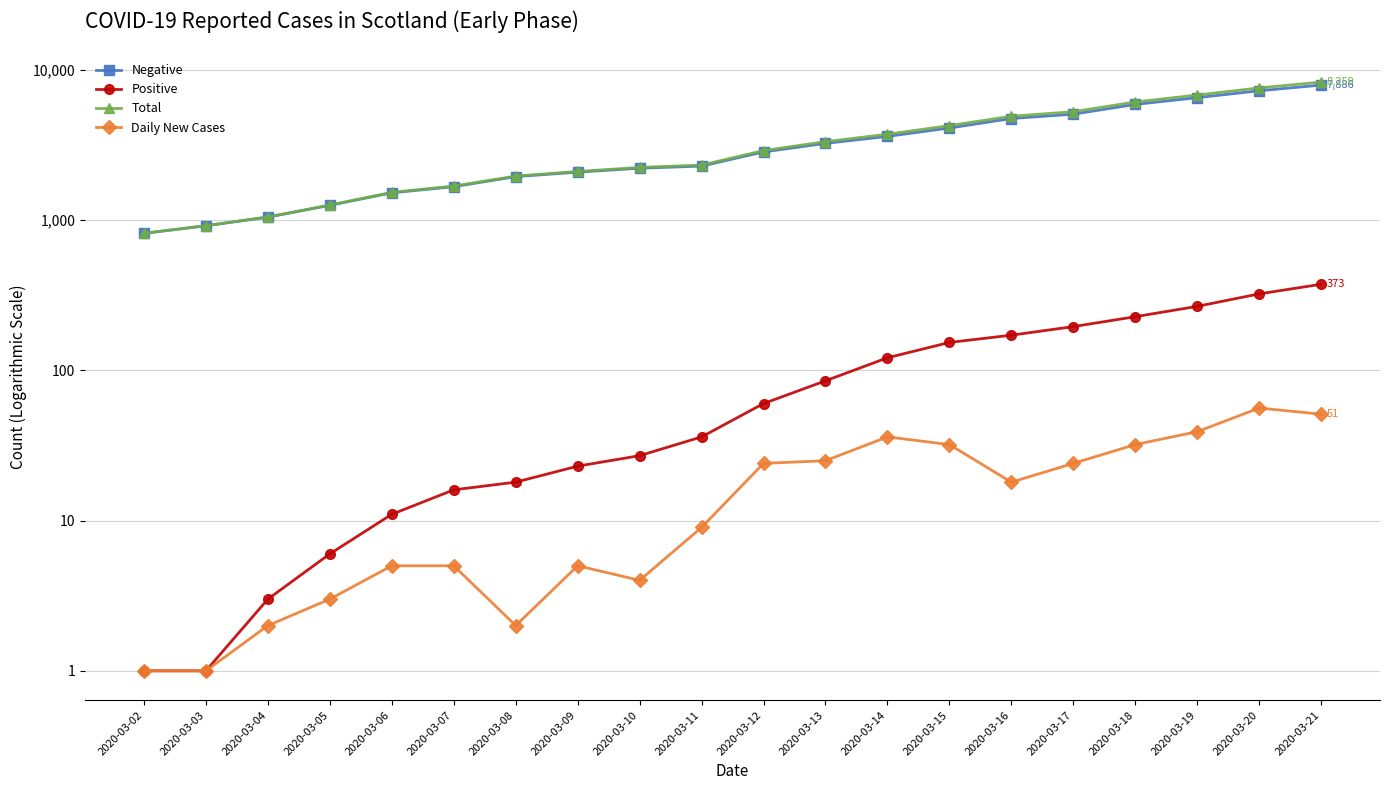

What is the minimum value for Positive?

1